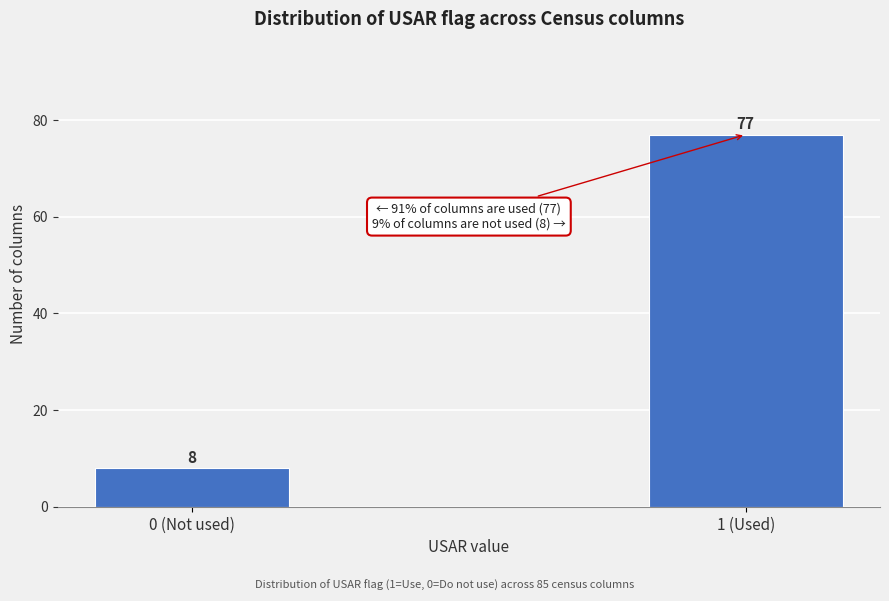

Reading left to right, extract all data points from this chart.

8	77